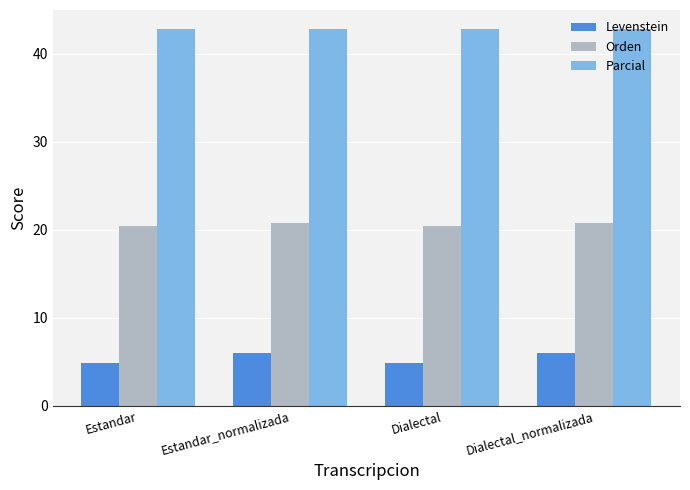

How many bars are there in each group?

3